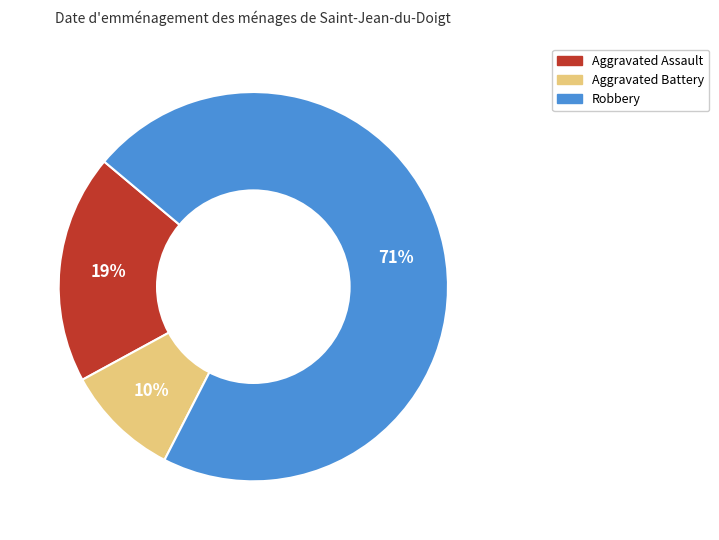

Does any single category account for the majority?

Yes